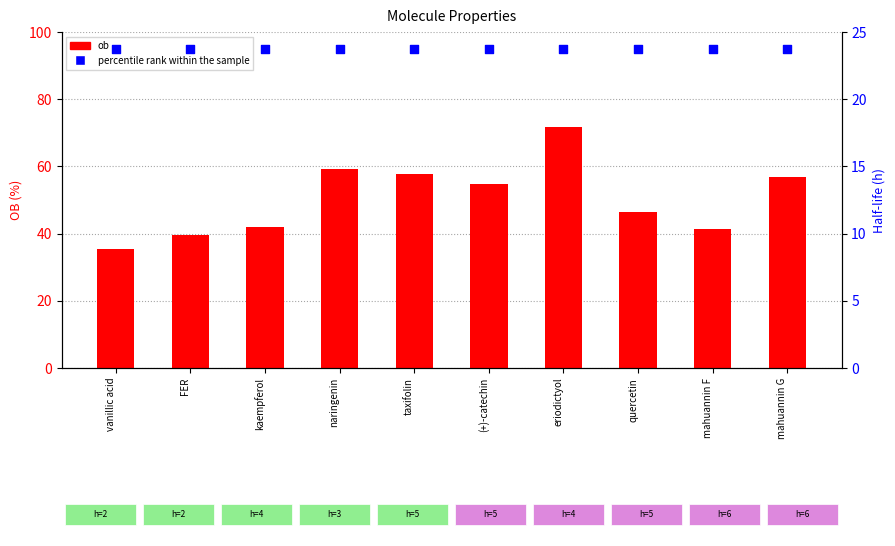

Which series reaches the minimum Y coordinate?

percentile rank within the sample